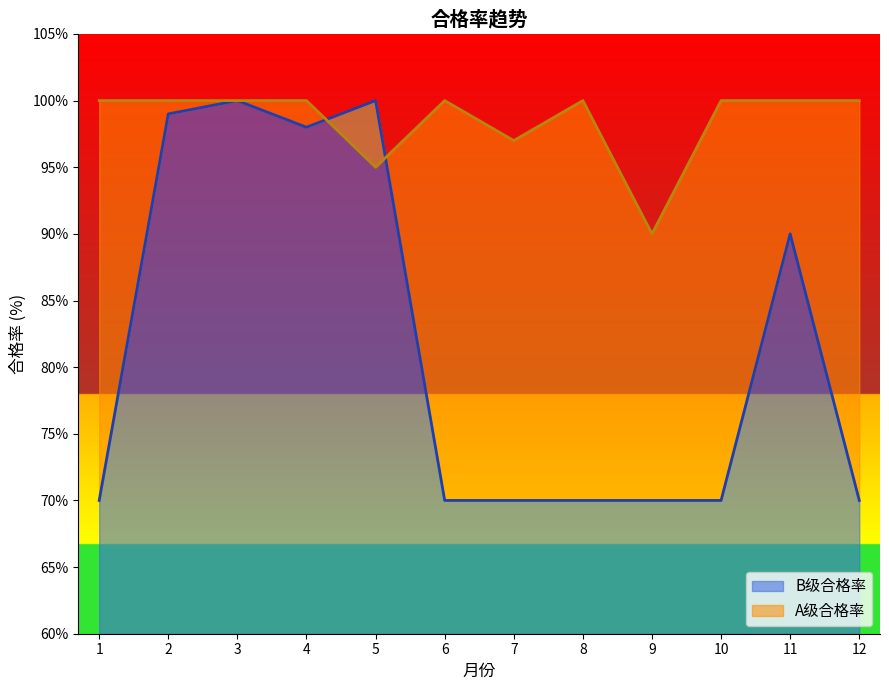

Reading left to right, what are all the values shown in this chart?

B级合格率: 1=70	2=99	3=100	4=98	5=100	6=70	7=70	8=70	9=70	10=70	11=90	12=70
A级合格率: 1=100	2=100	3=100	4=100	5=95	6=100	7=97	8=100	9=90	10=100	11=100	12=100